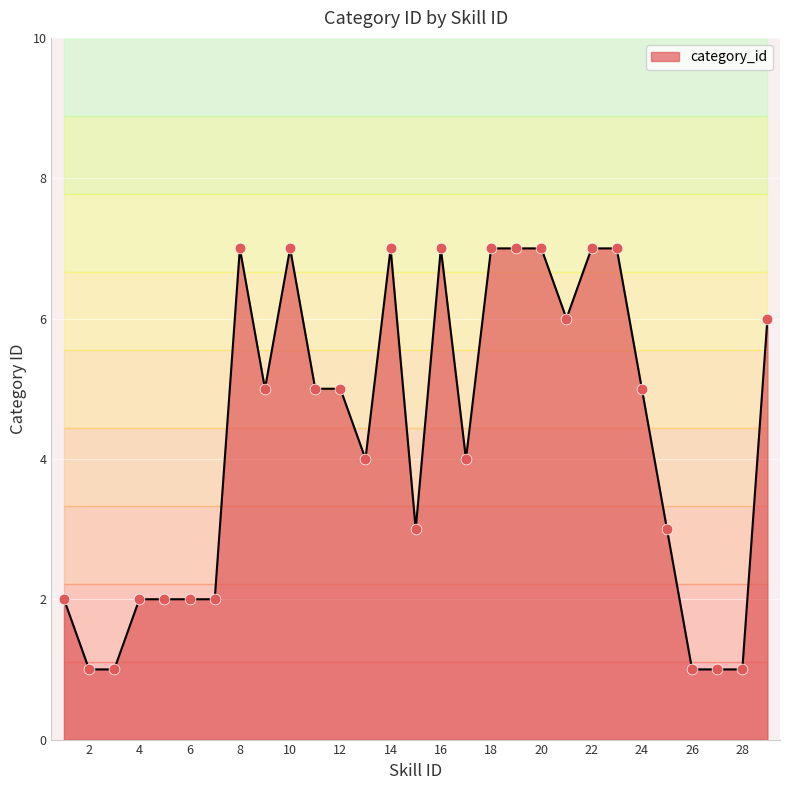

Between 18 and 22, which is larger?

18